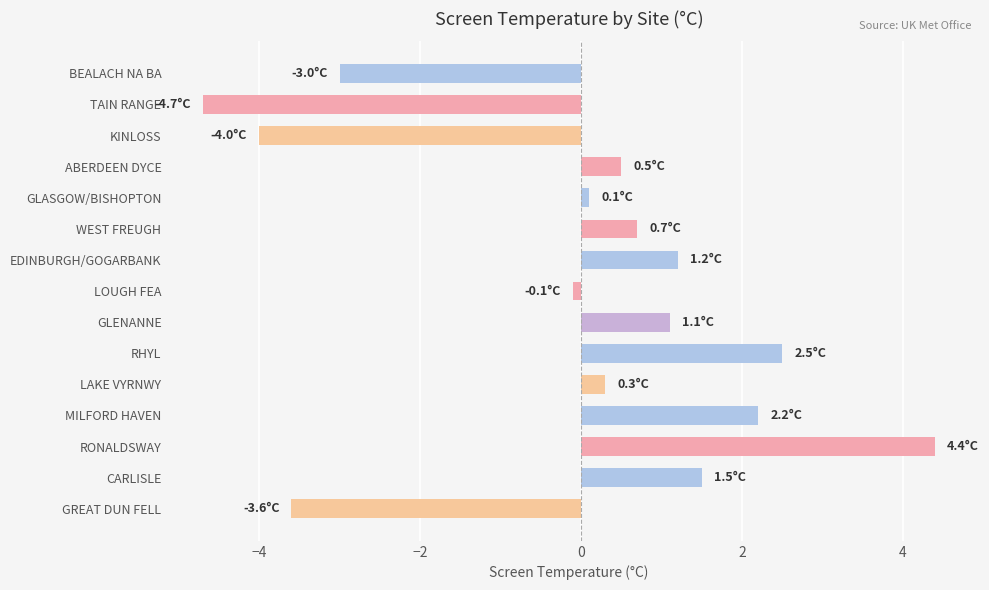

Reading top to bottom, list all the values displayed in this chart.

-3.0	-4.7	-4.0	0.5	0.1	0.7	1.2	-0.1	1.1	2.5	0.3	2.2	4.4	1.5	-3.6